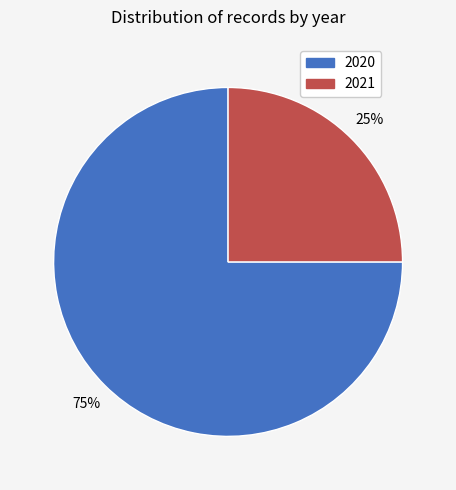

To the nearest percent, what is the difference between the largest and smallest slice percentages?

50%